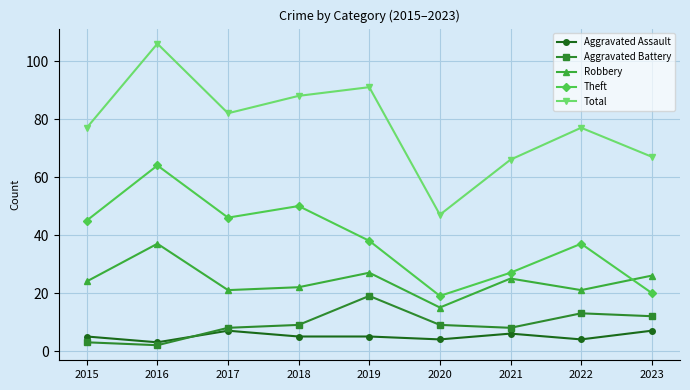

Rank the series by their maximum value, from highest to lowest.

Total, Theft, Robbery, Aggravated Battery, Aggravated Assault